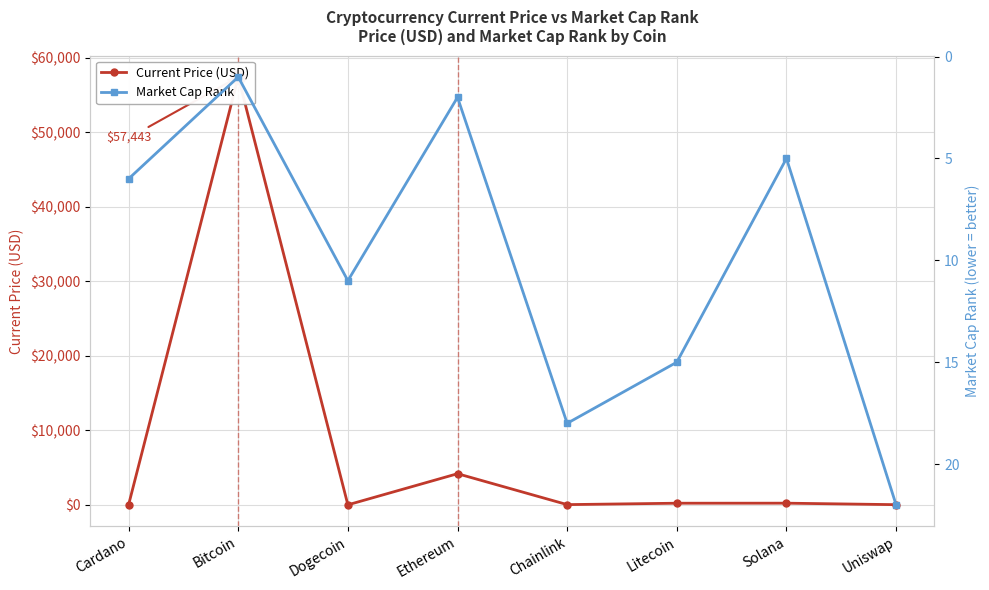

What is the maximum value for Current Price (USD)?

57443.0